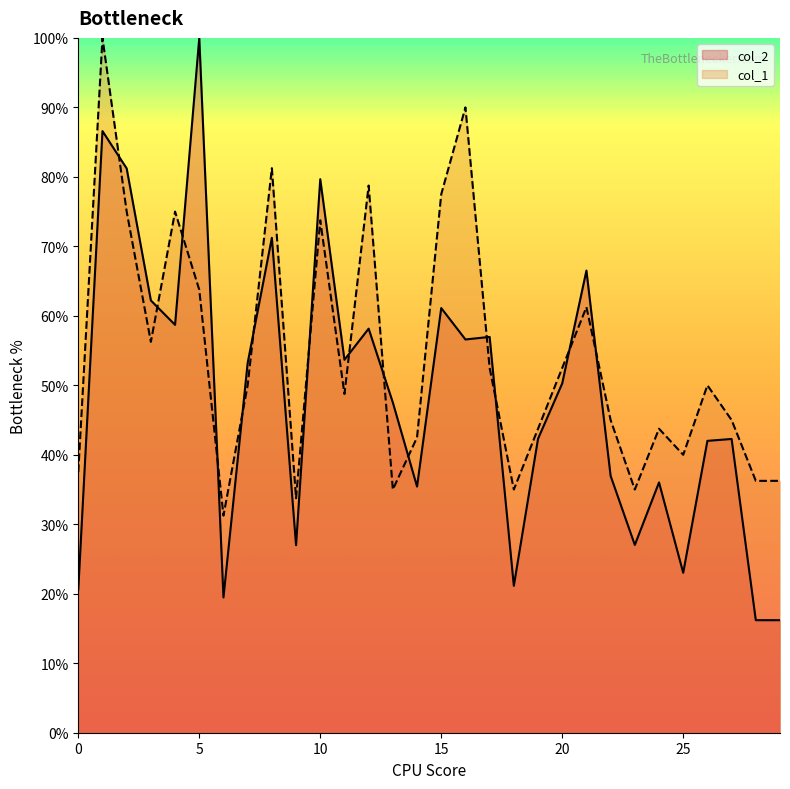

Reading left to right, what are all the values shown in this chart?

col_2: 20.6	86.6	81.2	62.2	58.7	100.0	19.5	53.2	71.2	27.0	79.7	53.7	58.2	47.5	35.4	61.1	56.6	57.0	21.1	42.3	50.3	66.5	37.0	27.0	36.0	23.0	42.0	42.3	16.2	16.2
col_1: 37.5	100.0	75.0	56.2	75.0	63.7	31.2	50.0	81.2	33.8	73.8	48.8	78.8	35.0	42.5	77.5	90.0	52.5	35.0	43.8	52.5	61.3	45.0	35.0	43.8	40.0	50.0	45.0	36.2	36.2